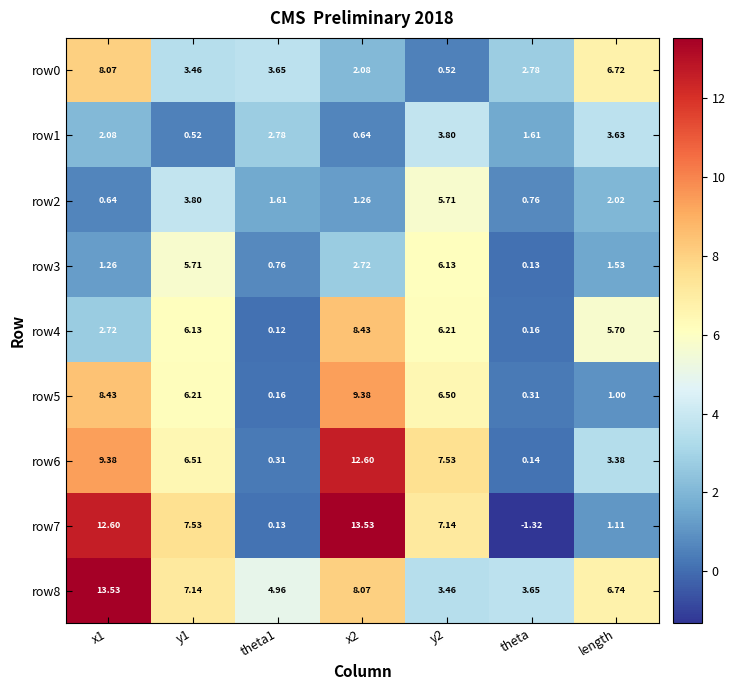

At how many categories does at least one series exceed 0?

7